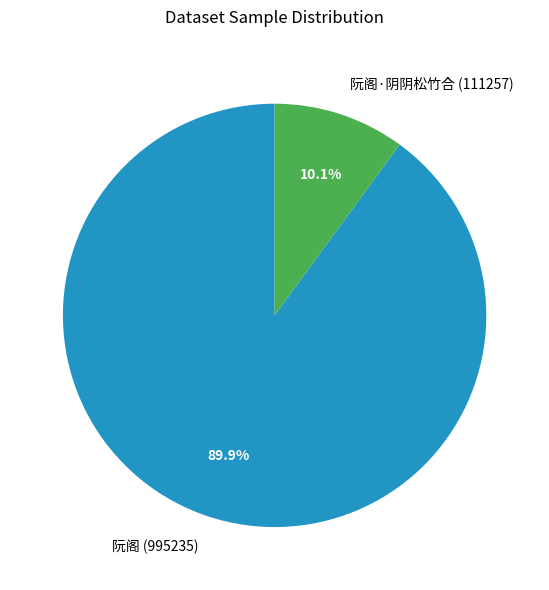

How many slices are in this pie chart?

2